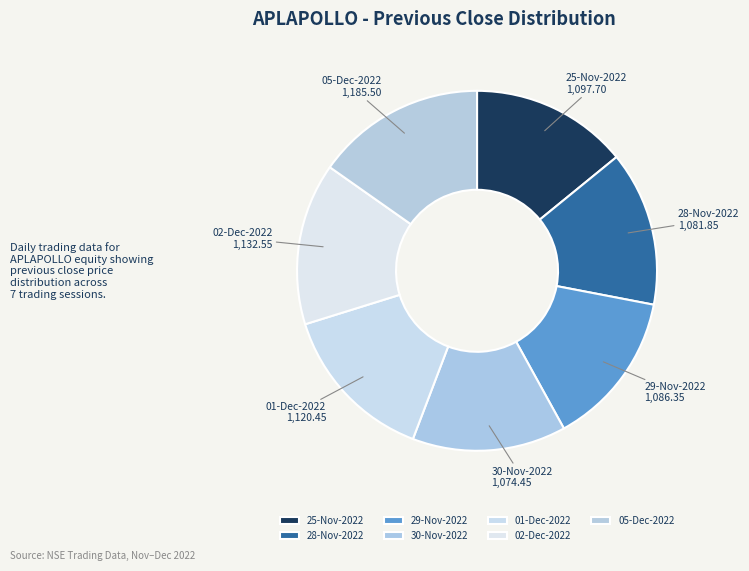

Is 02-Dec-2022 the majority of the pie?

No